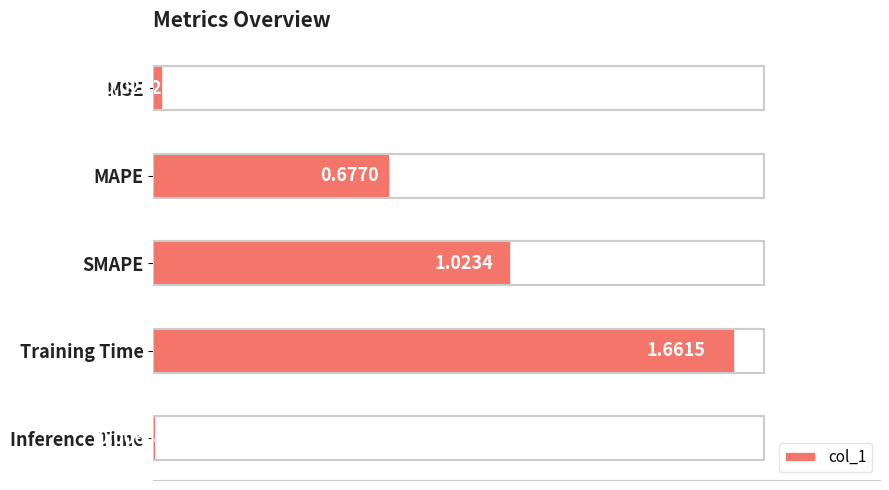

What is the change in value from SMAPE to Inference Time?

-1.0